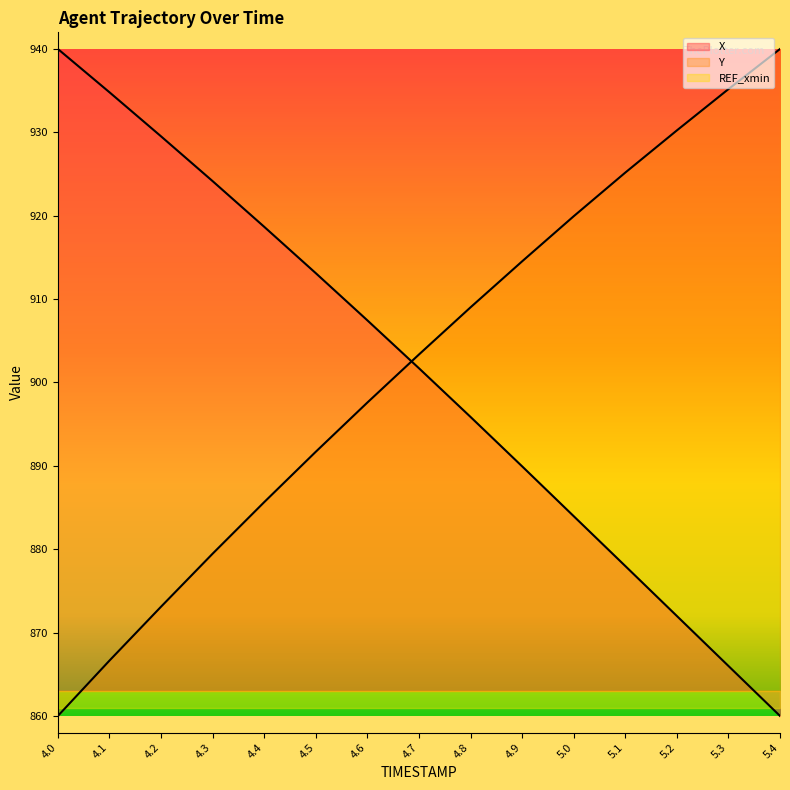

After their last crossing, which series has the higher values: Y or X?

Y